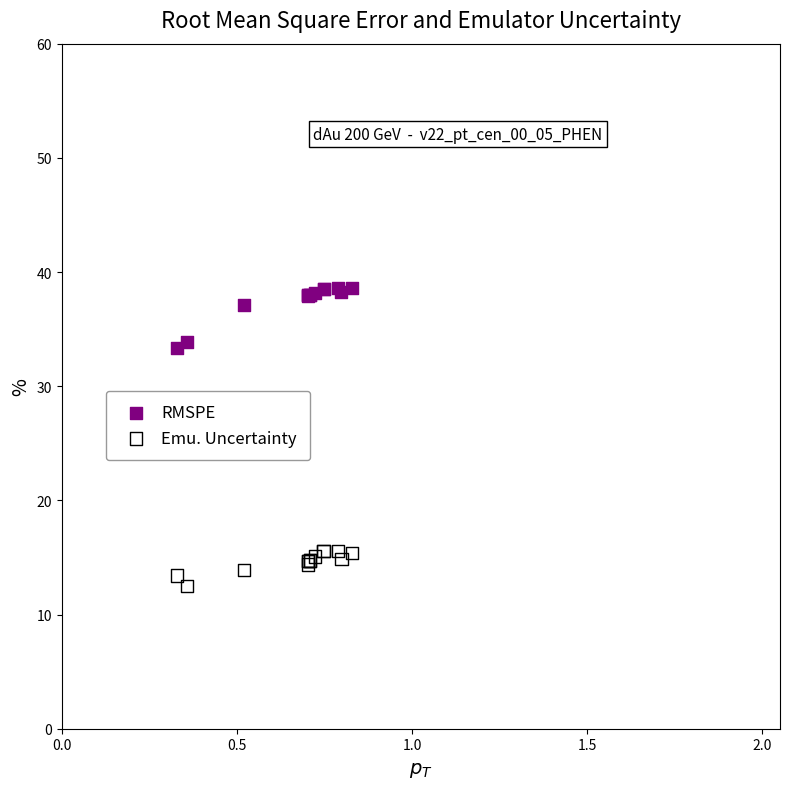

Which series reaches the maximum Y coordinate?

RMSPE